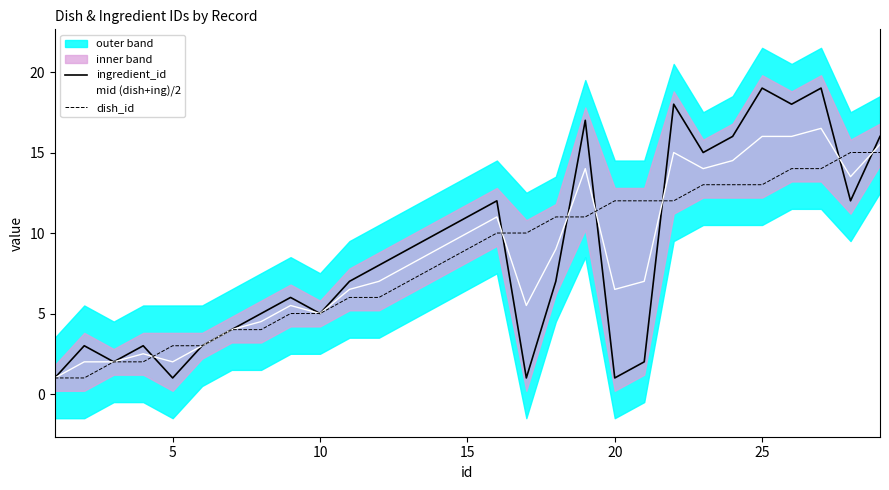

The value of ingredient_id at 25 is 19.0. True or false?

True